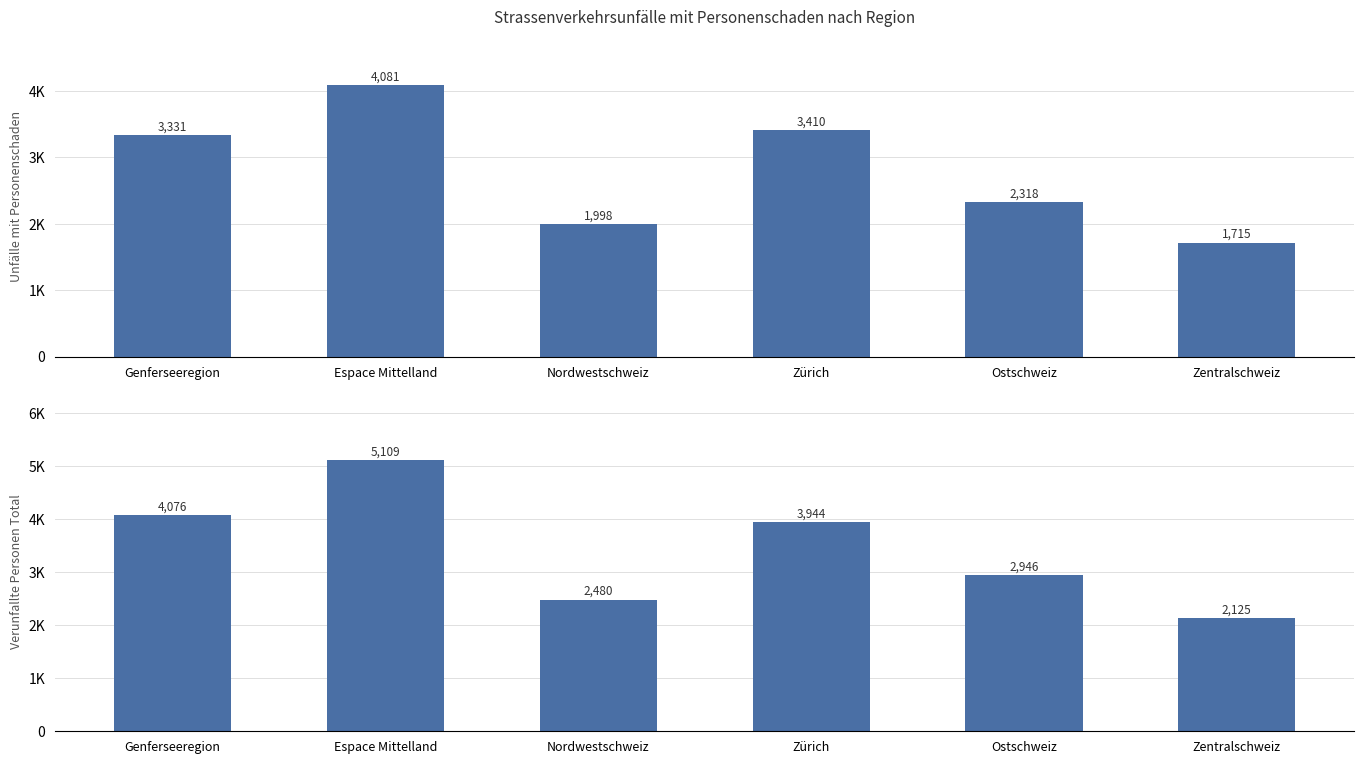

What position from the left is Zentralschweiz?

6